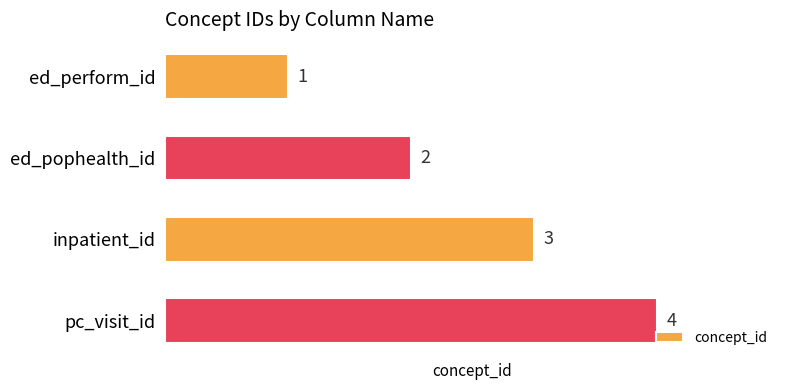

How many bars are there in total?

4